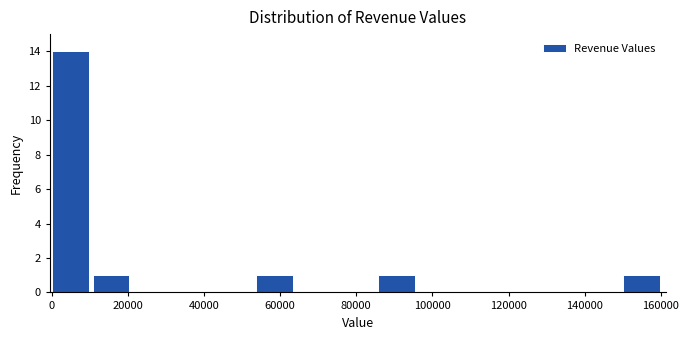

How tall is the bar that spans 86000 to 96000 on the x-axis? Neither the bar edges nor the heights are printed on the chart, so give them approximately, as read against the axes.

1